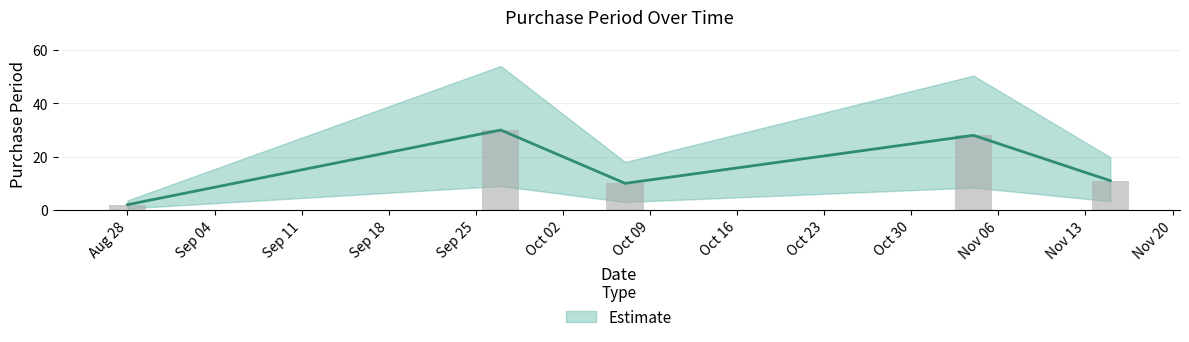

At which label does the data first exceed 11?

2017-09-27